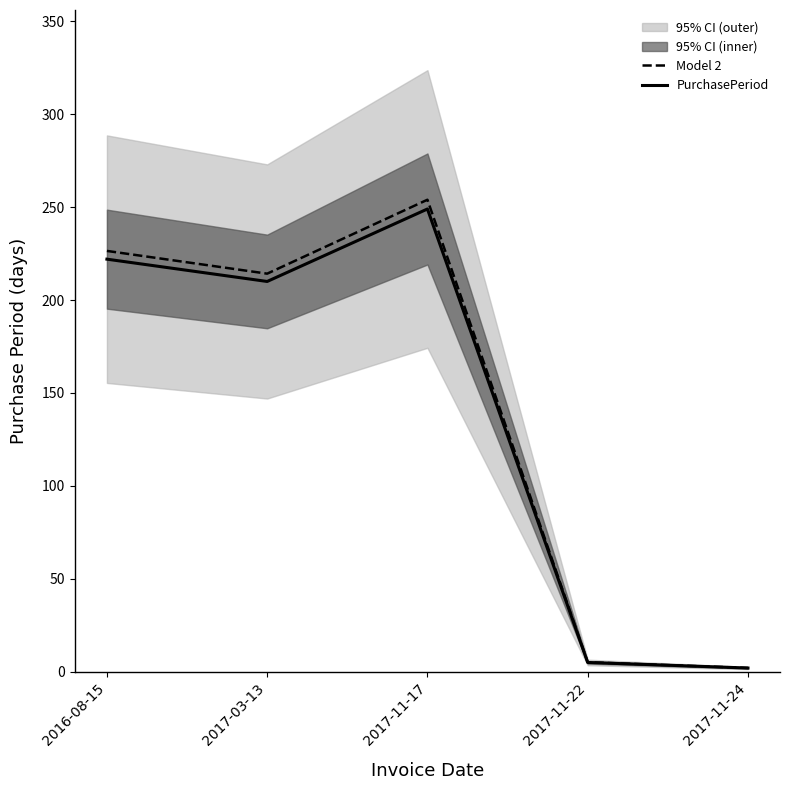

What are all the series names shown in the legend?

Model 2, PurchasePeriod